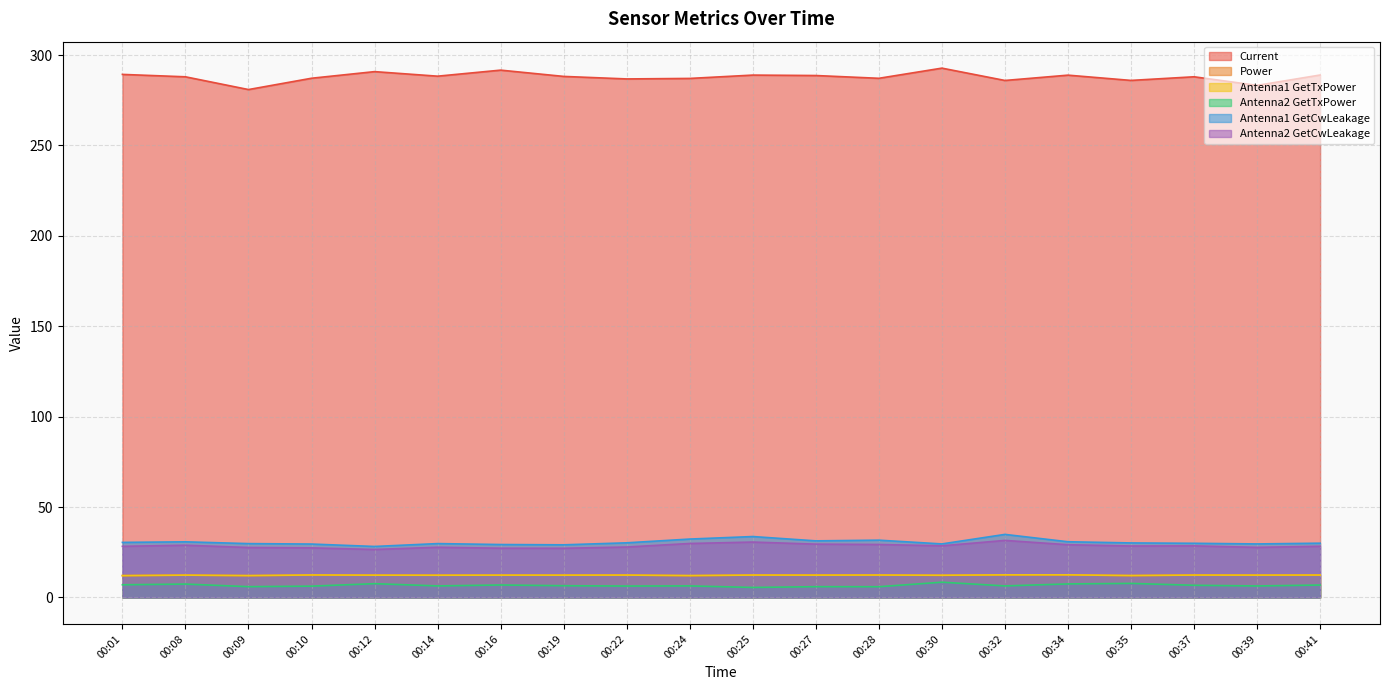

At how many categories does at least one series exceed 150?

20